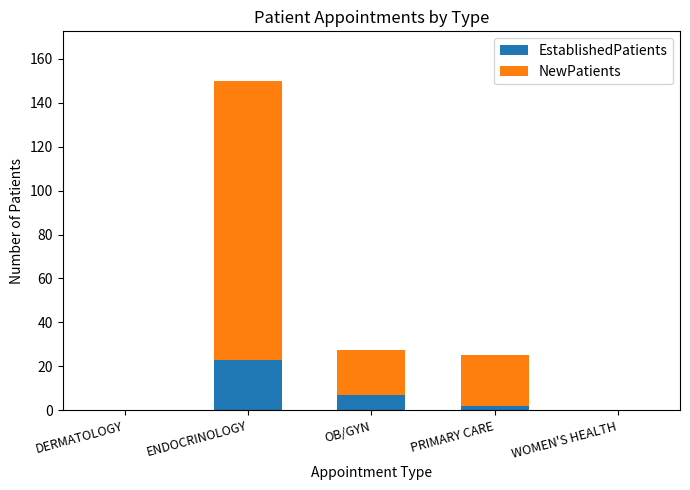

Where is EstablishedPatients nearest to the value 11?

OB/GYN